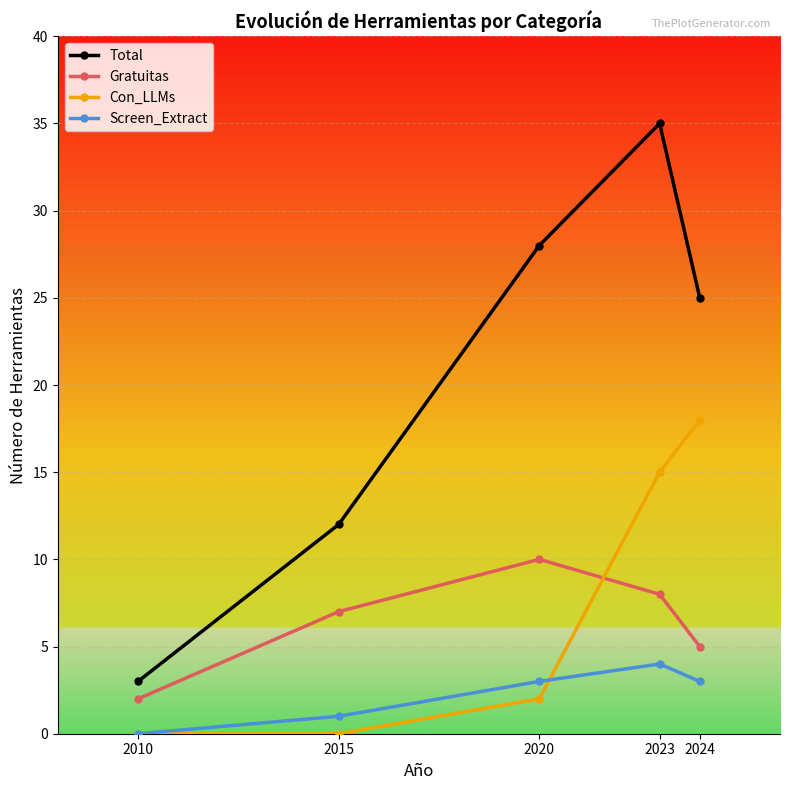

What is the maximum value for Screen_Extract?

4